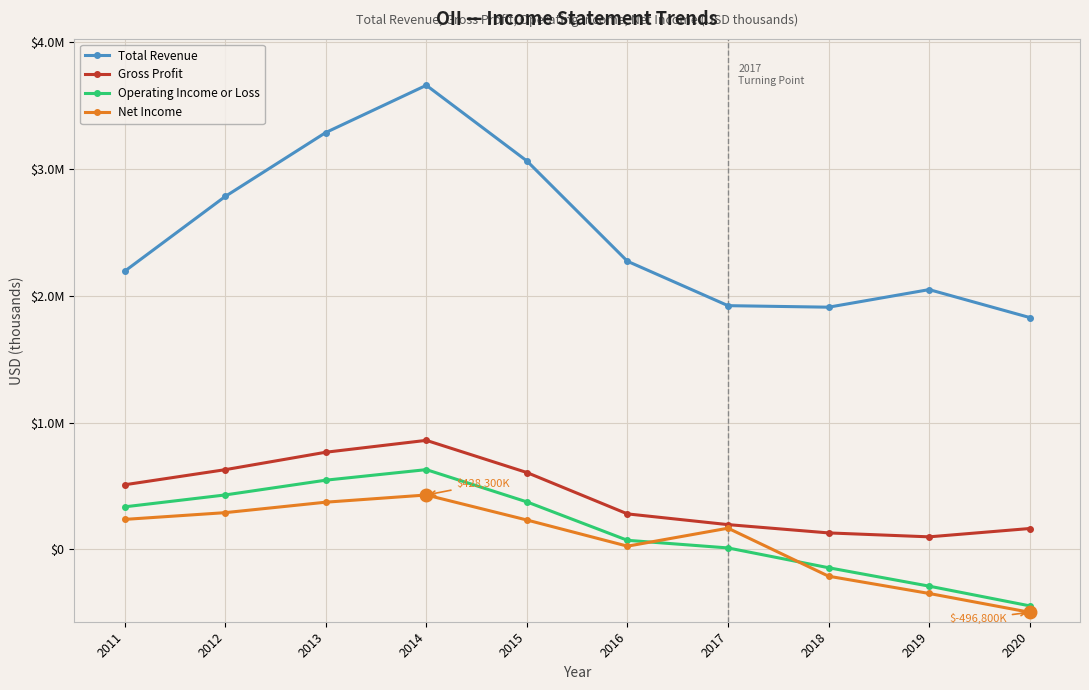

Which series has the largest total across all categories?

Total Revenue